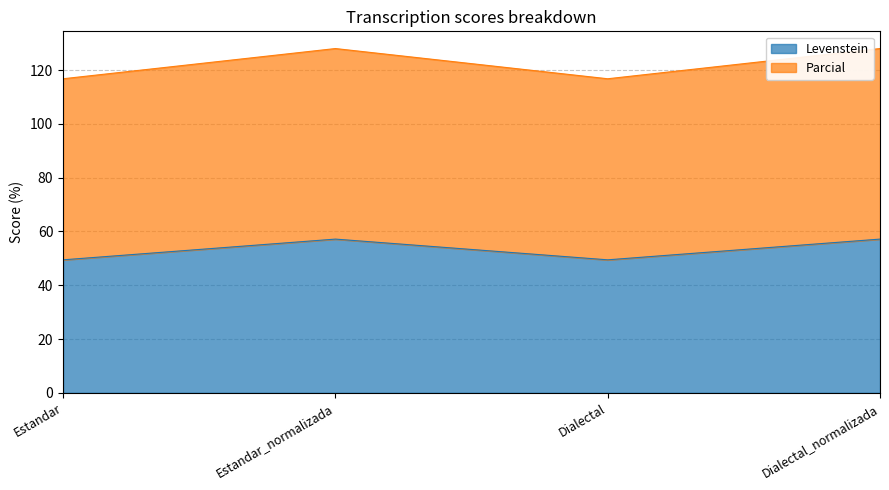

At which label does Parcial first exceed 127?

Estandar_normalizada